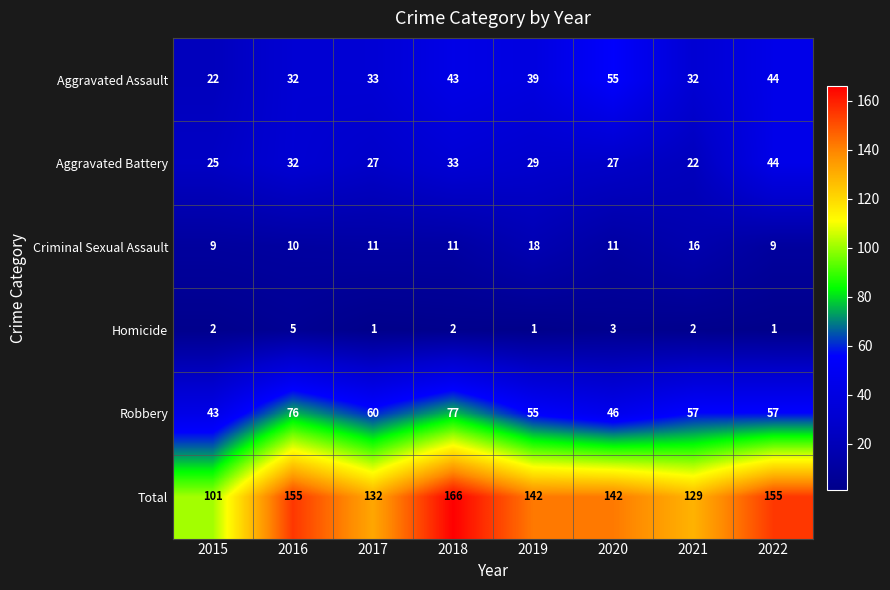

What is the sum of the Total values at 2015 and 2020?

243